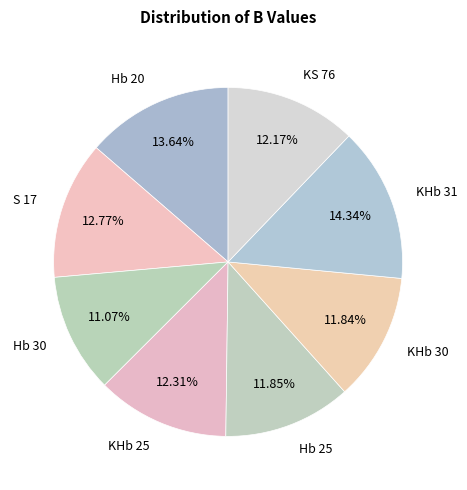

How many segments does this pie chart have?

8